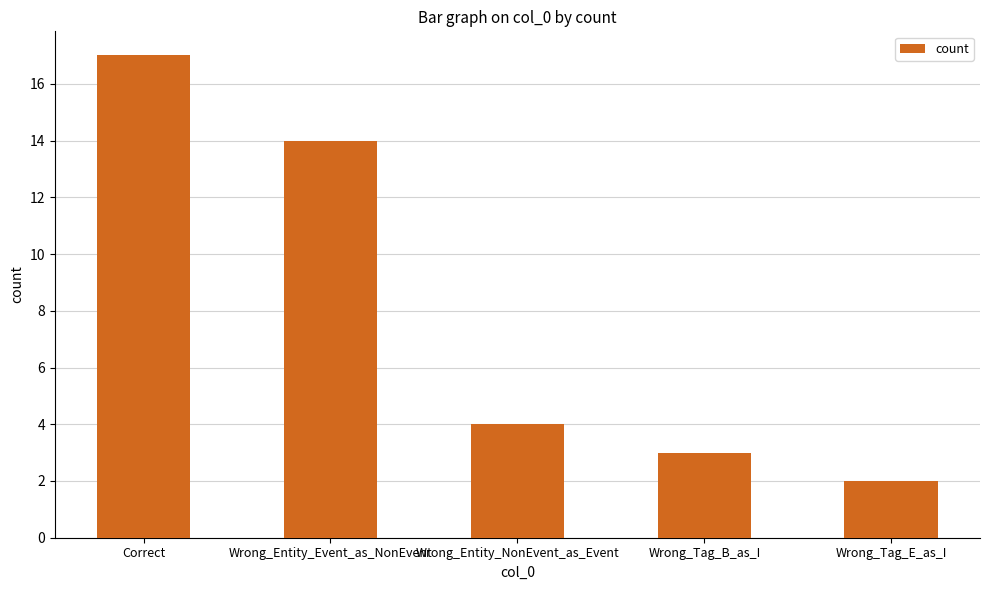

List the labels in order of value, smallest first.

Wrong_Tag_E_as_I, Wrong_Tag_B_as_I, Wrong_Entity_NonEvent_as_Event, Wrong_Entity_Event_as_NonEvent, Correct